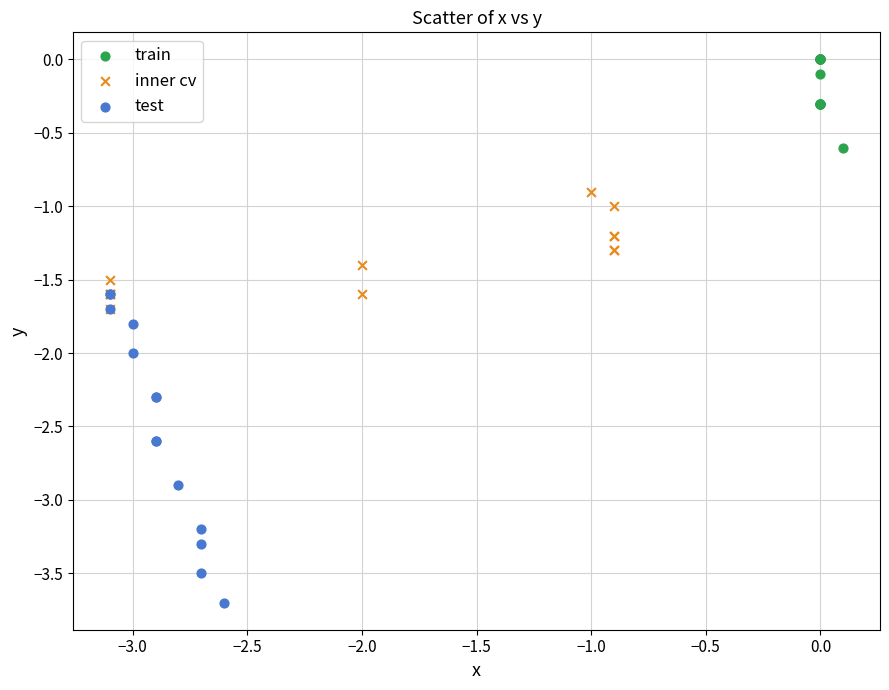

What are all the series names shown in the legend?

train, inner cv, test